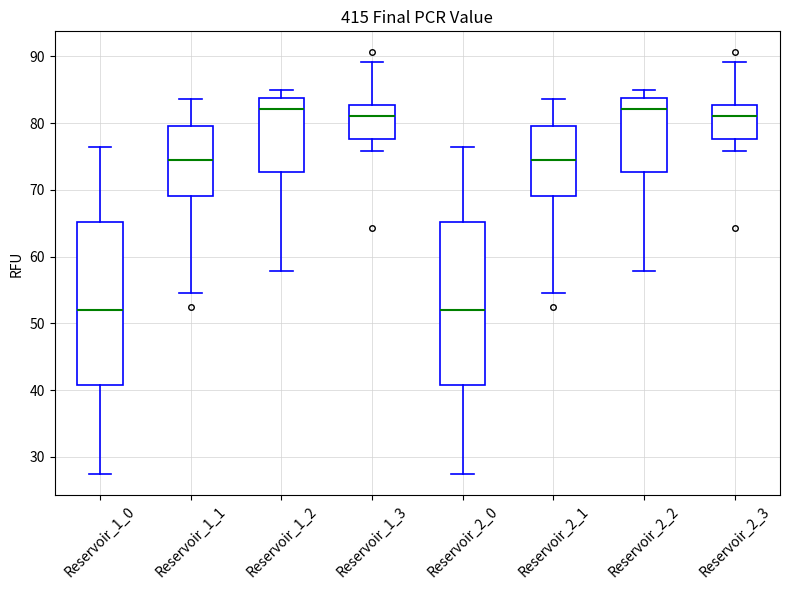

Reading left to right, read every box against the y-axis: the position of its median line, the range the box covers, and the ends of its whiskers. The values are not printed on the chart, so give them approximately, as read against the axis.

Reservoir_1_0: median 52, box 41 to 65, whiskers 27 to 76
Reservoir_1_1: median 75, box 69 to 80, whiskers 54 to 84
Reservoir_1_2: median 82, box 73 to 84, whiskers 58 to 85
Reservoir_1_3: median 81, box 78 to 83, whiskers 76 to 89
Reservoir_2_0: median 52, box 41 to 65, whiskers 27 to 76
Reservoir_2_1: median 75, box 69 to 80, whiskers 54 to 84
Reservoir_2_2: median 82, box 73 to 84, whiskers 58 to 85
Reservoir_2_3: median 81, box 78 to 83, whiskers 76 to 89